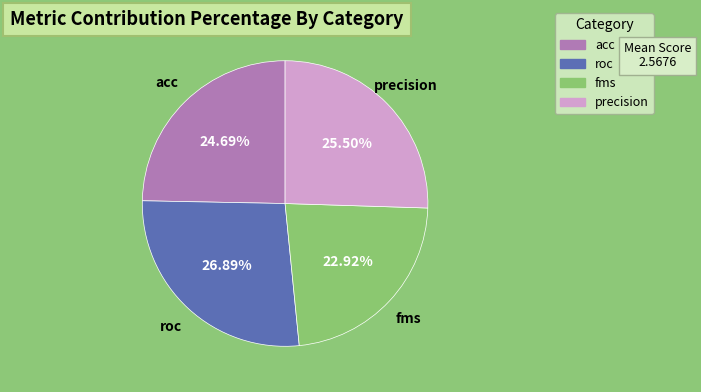

Combined, do roc and fms account for over 50%?

No